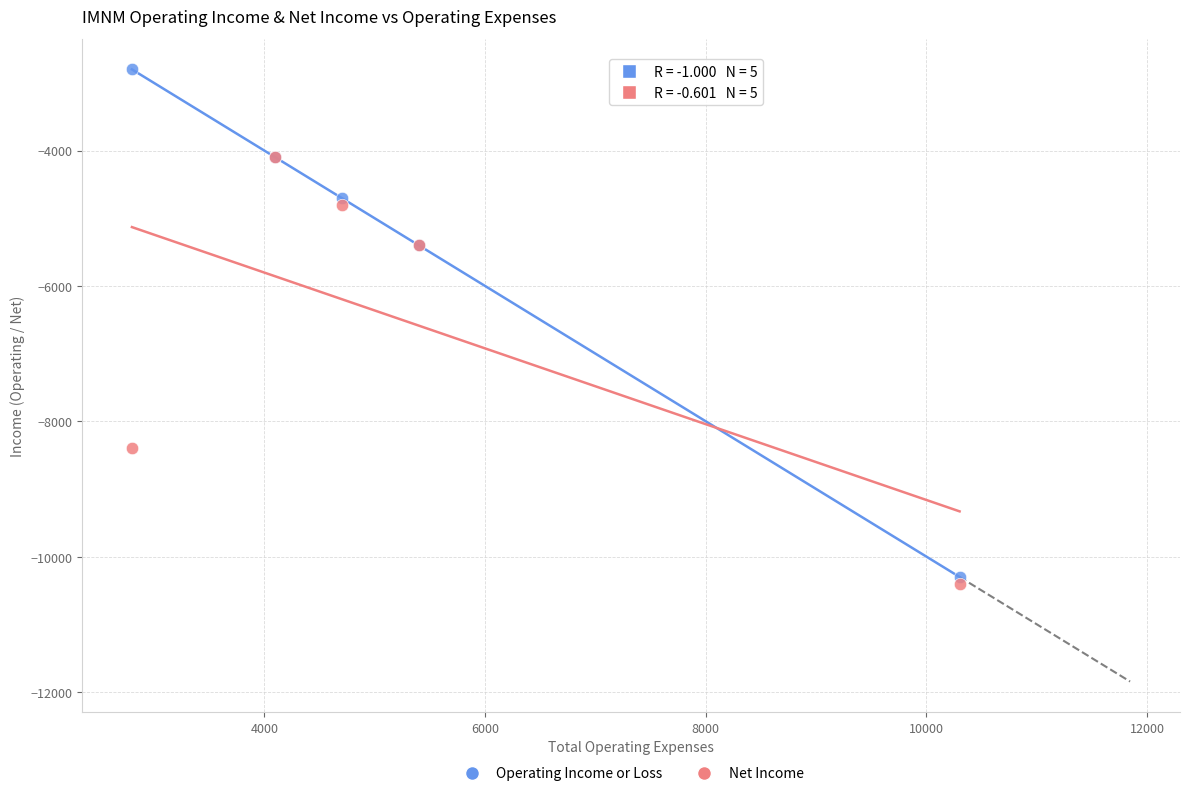

In the Net Income series, what Y value is closest to -7250?

-8400